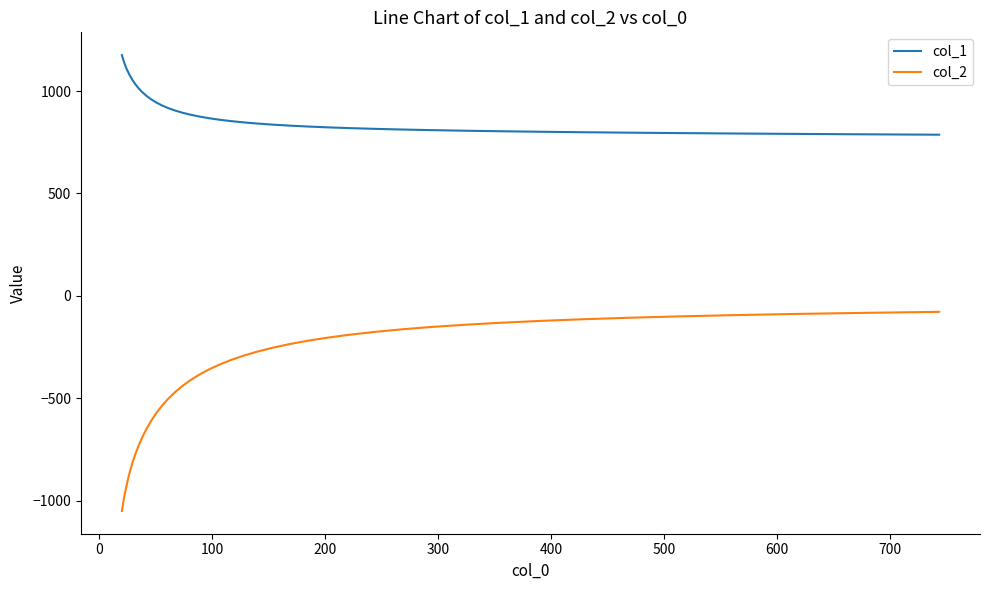

What is the smallest value displayed?

-1049.2